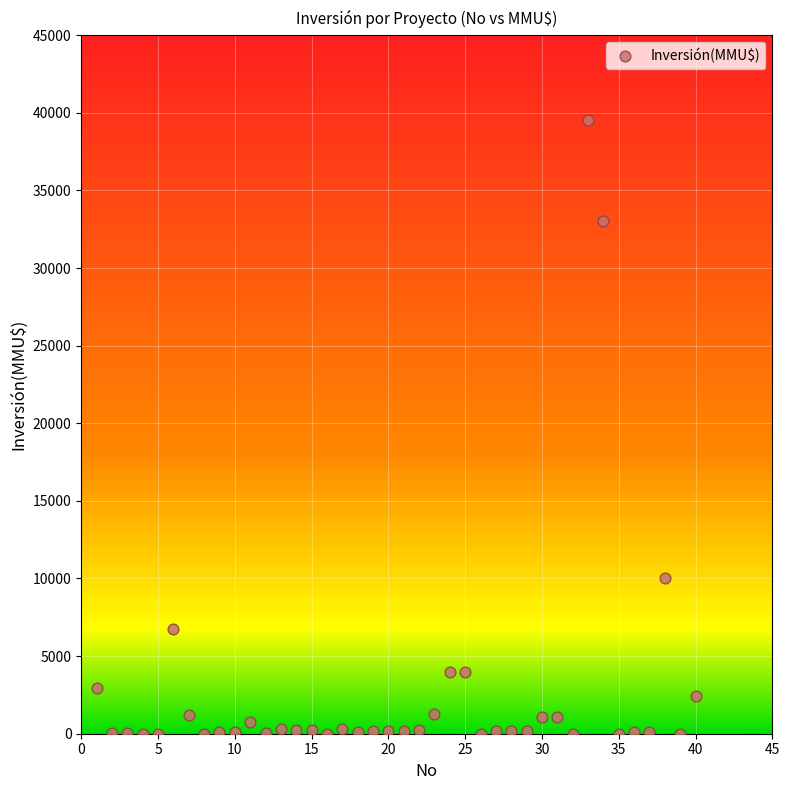

What is the range of X values (max minus min)?

39